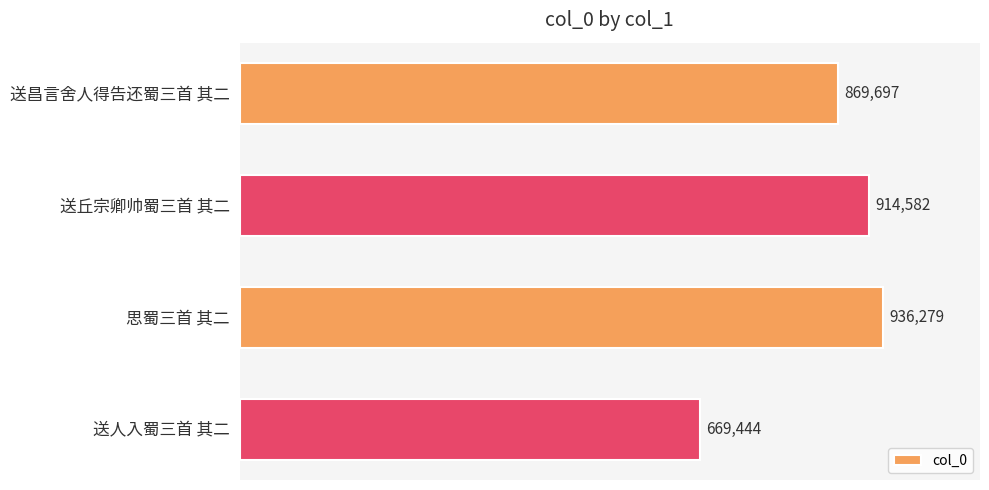

List the labels in order of value, largest first.

思蜀三首 其二, 送丘宗卿帅蜀三首 其二, 送昌言舍人得告还蜀三首 其二, 送人入蜀三首 其二